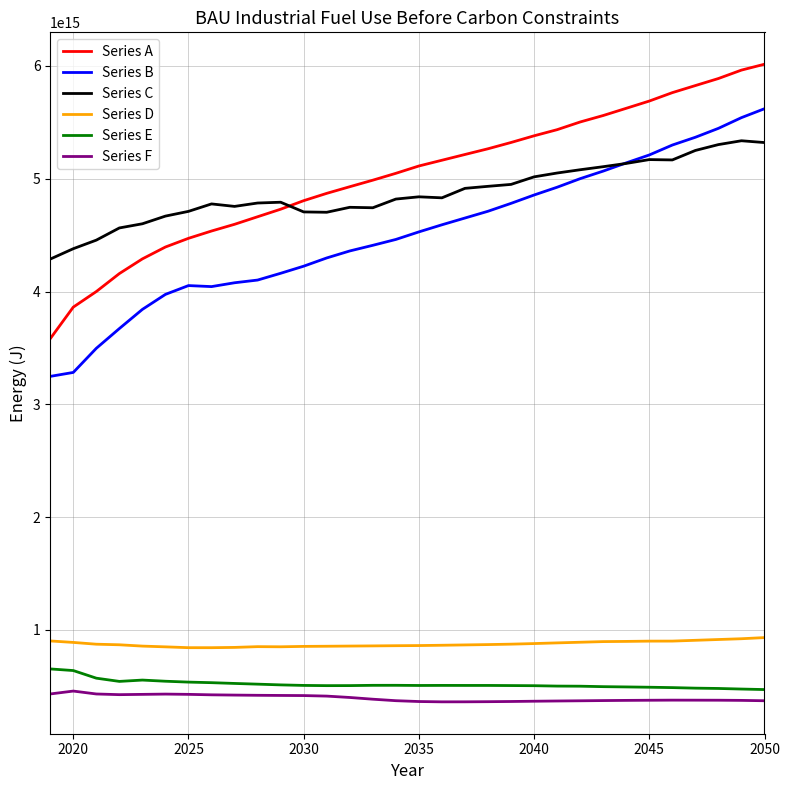

True or false: Series D and Series C intersect in this chart.

False